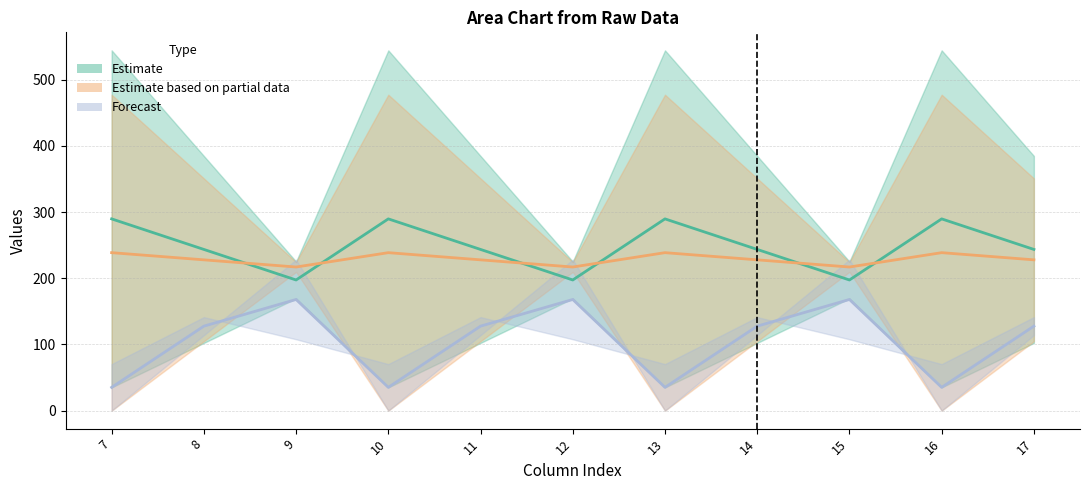

What is the total value across all series at 13?

563.4